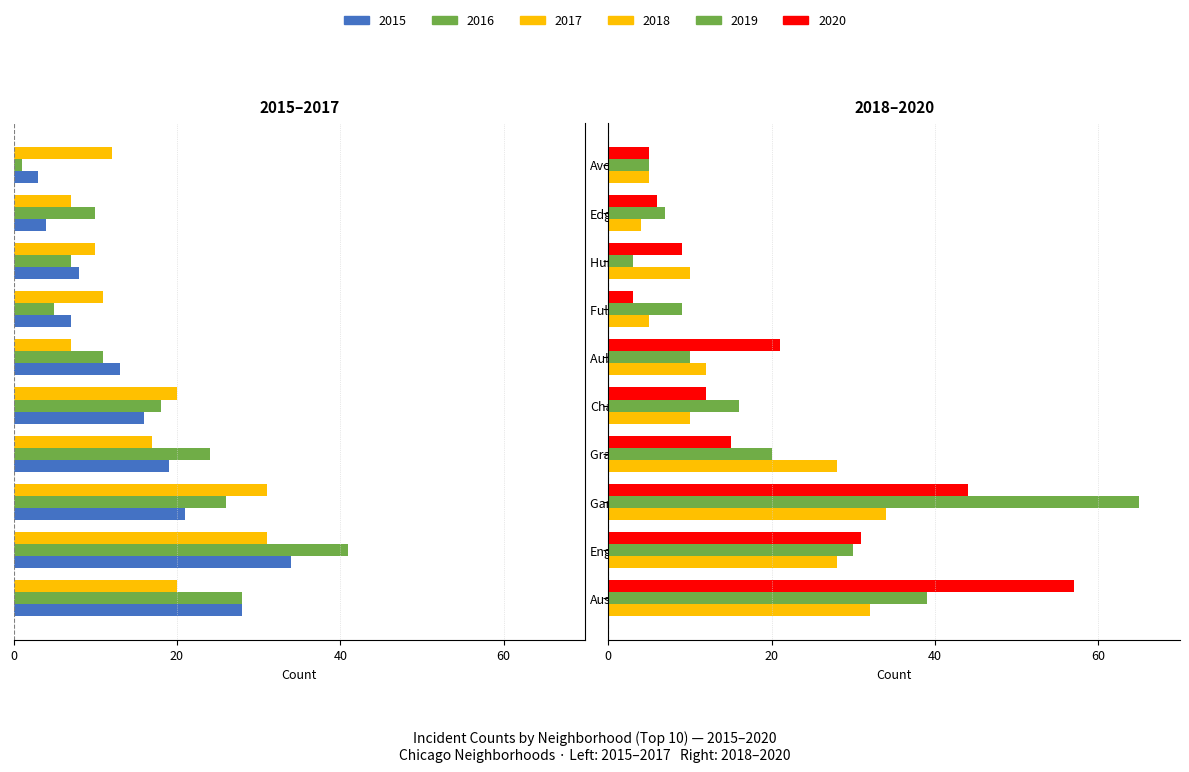

How many groups of bars are there?

10